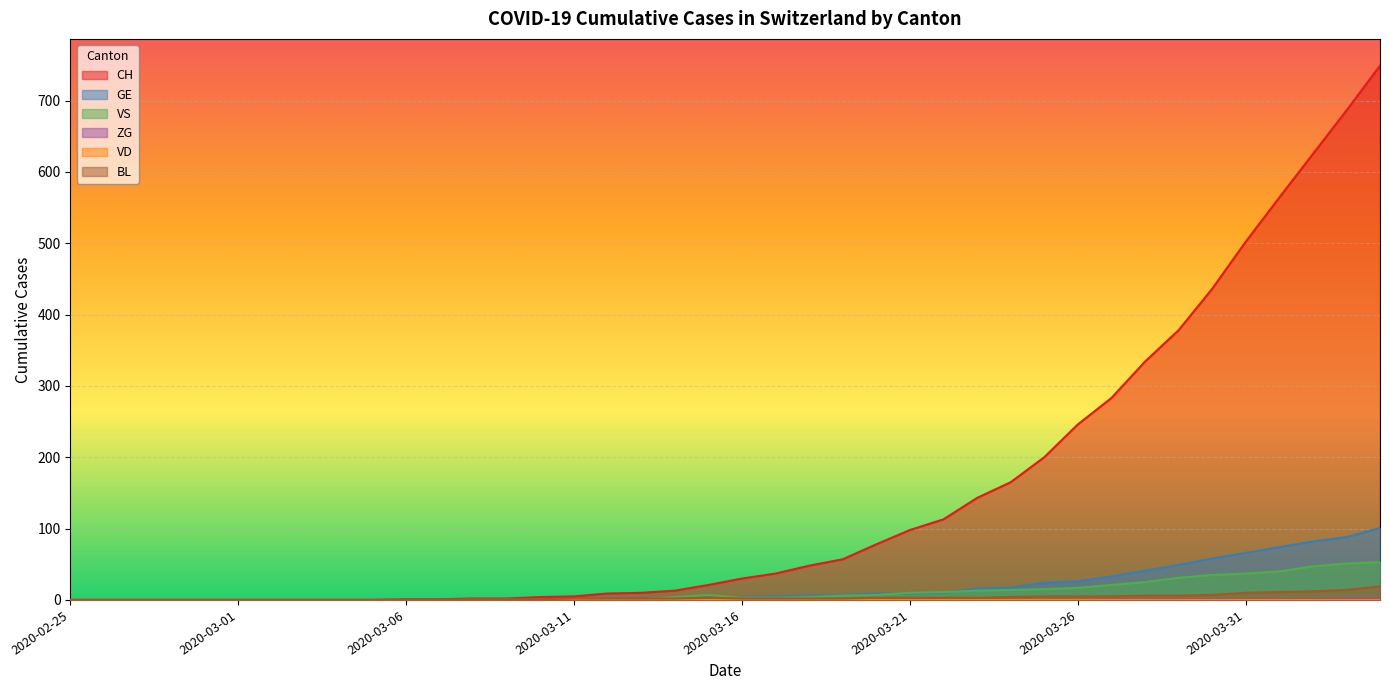

Is it true that BL equals 9 at 2020-03-28?

False